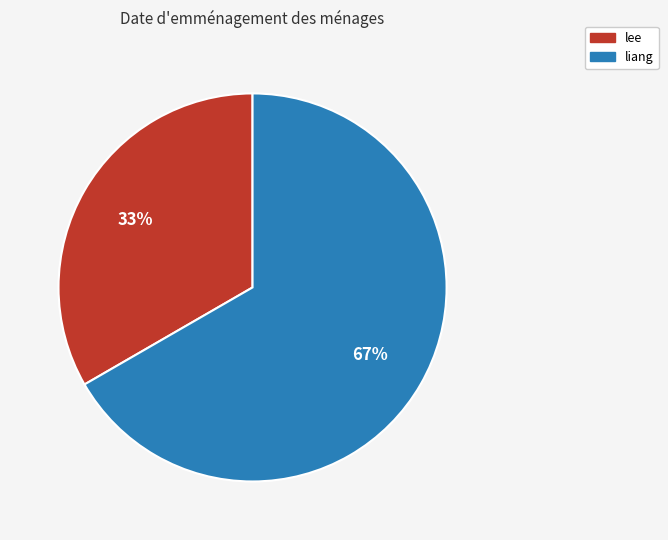

Rank the categories by value from highest to lowest.

liang, lee